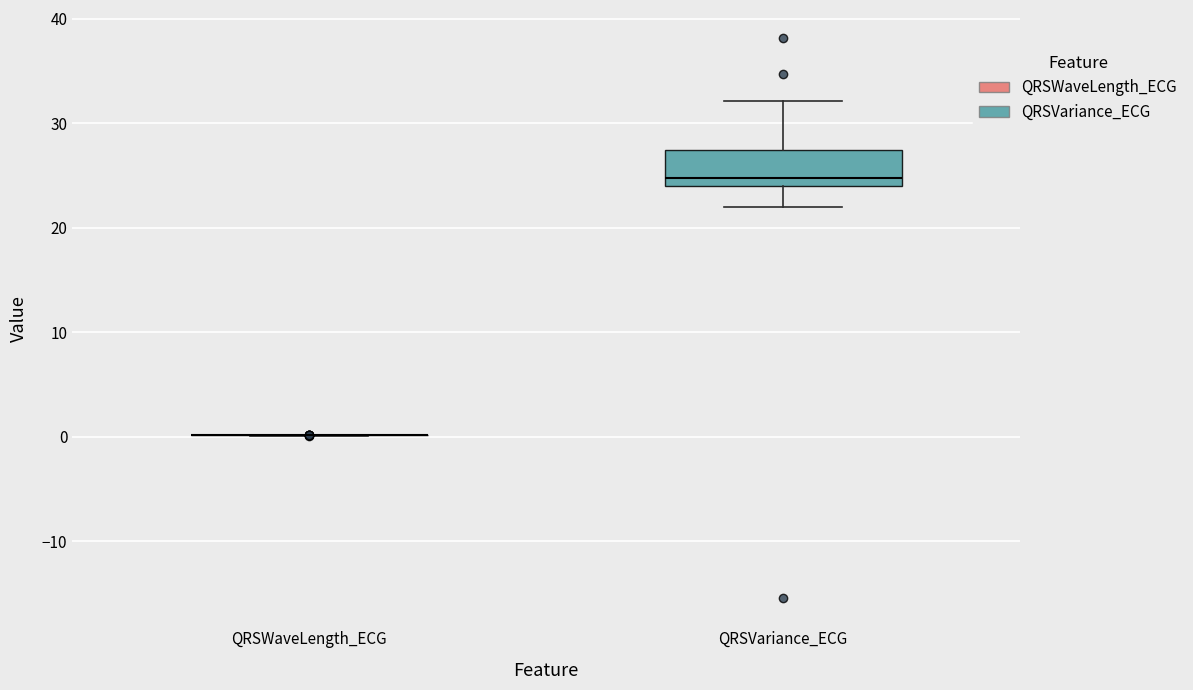

Where does the upper whisker of the box for QRSVariance_ECG end on the y-axis? The values are not printed on the chart, so give them approximately, as read against the axis.

32